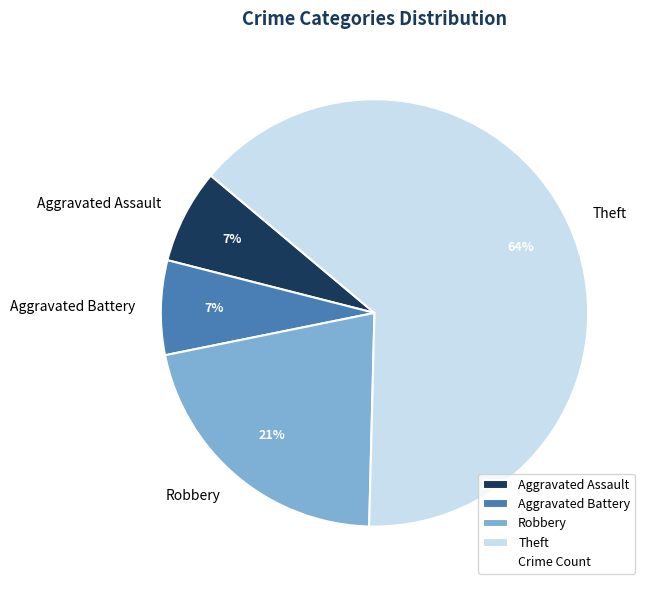

Which category accounts for the majority?

Theft